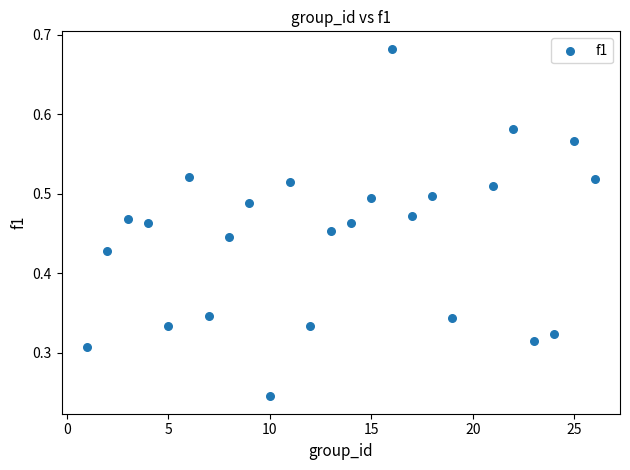

What is the range of X values (max minus min)?

25.0